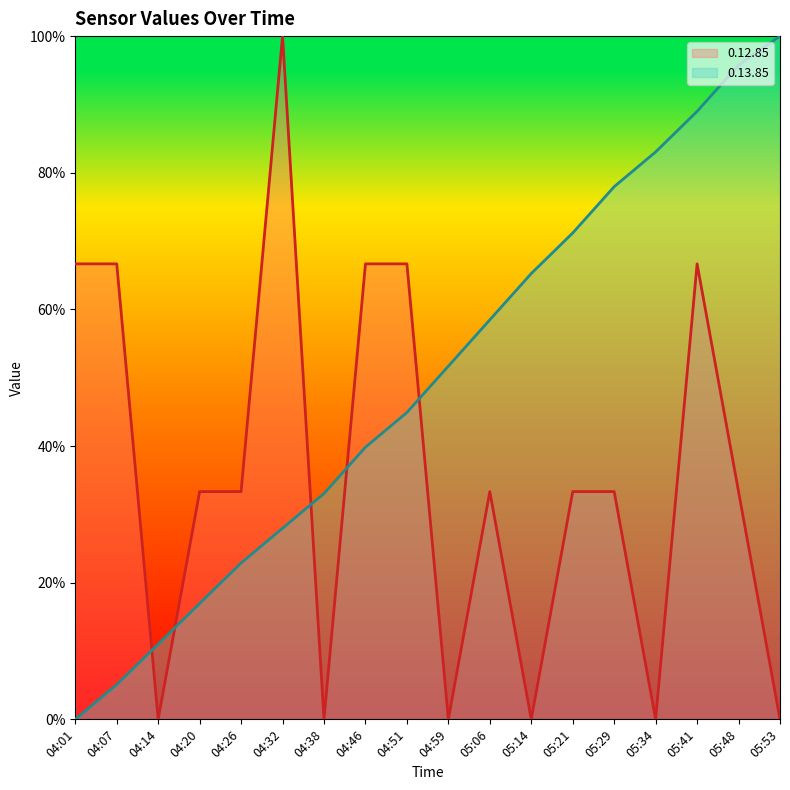

How many lines are shown in the chart?

2